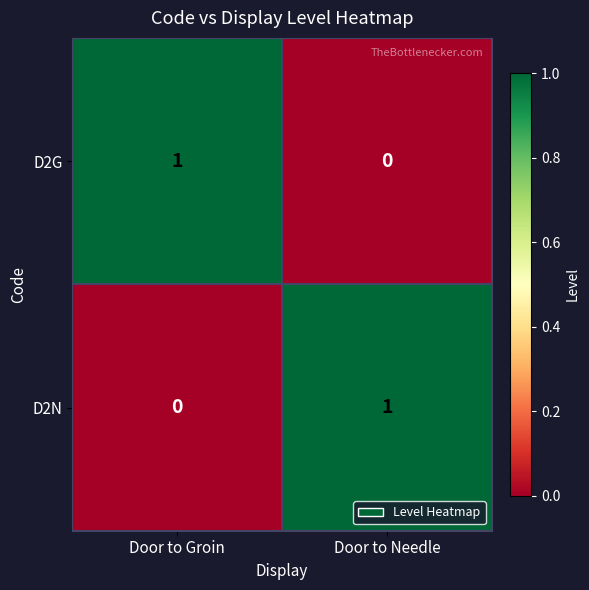

At which label does D2G reach its peak?

Door to Groin